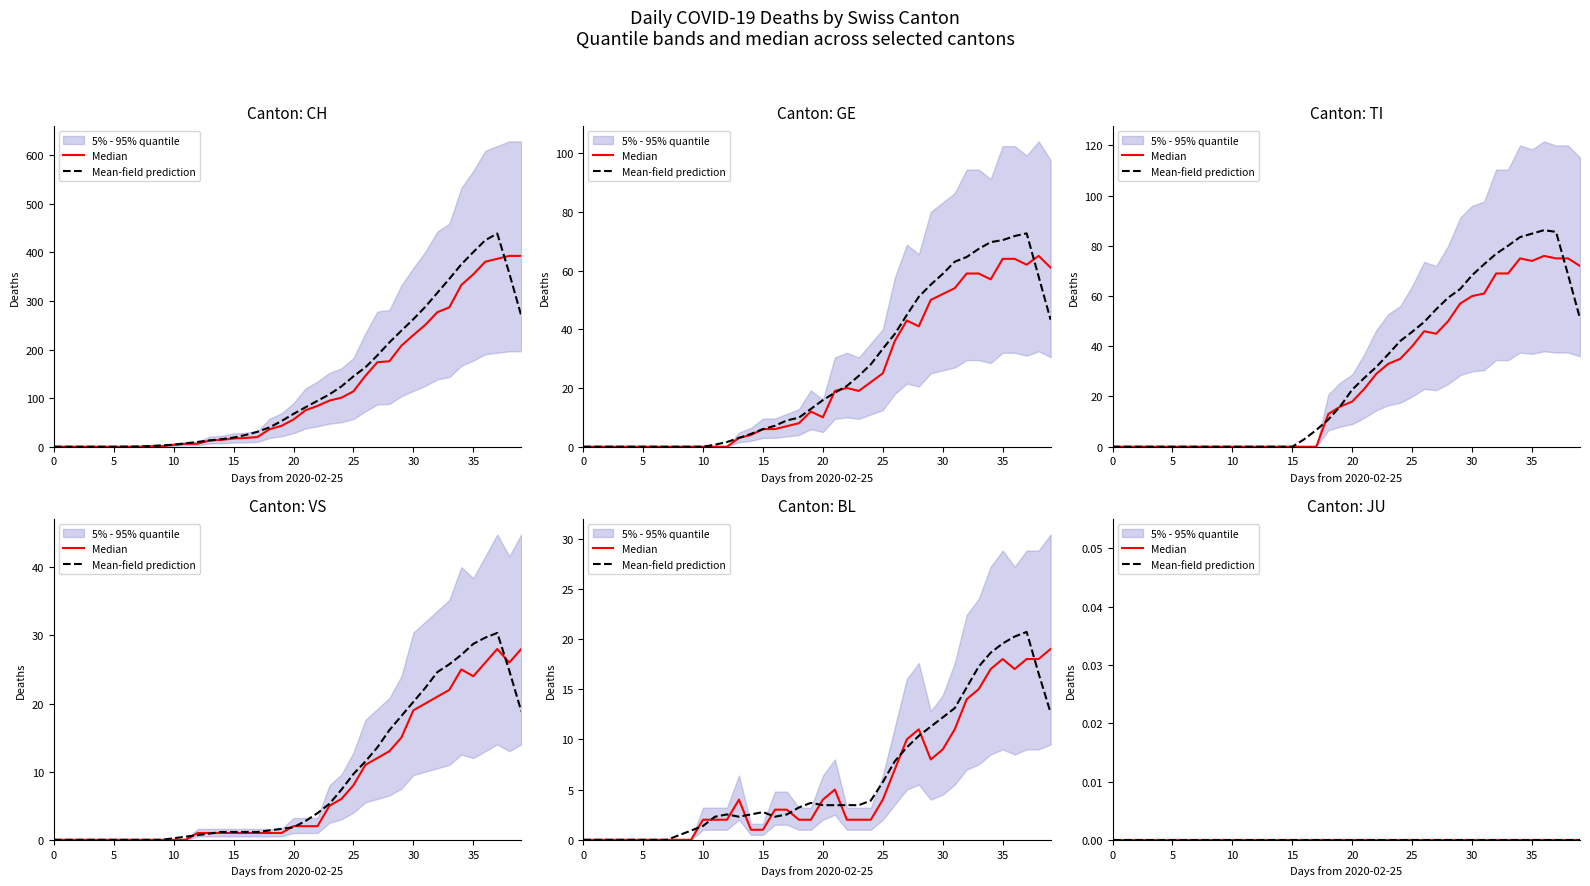

What is the sum of the CH values at 2020-03-29 and 2020-03-21?

401